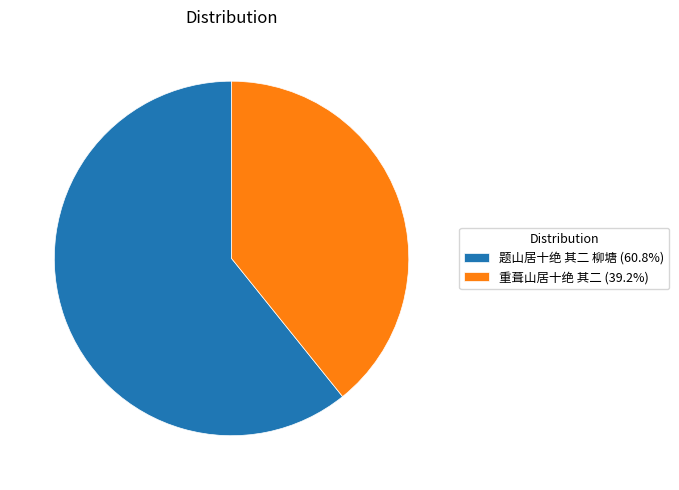

Approximately how many times larger is the value at 重葺山居十绝 其二 compared to 题山居十绝 其二 柳塘?

0.6